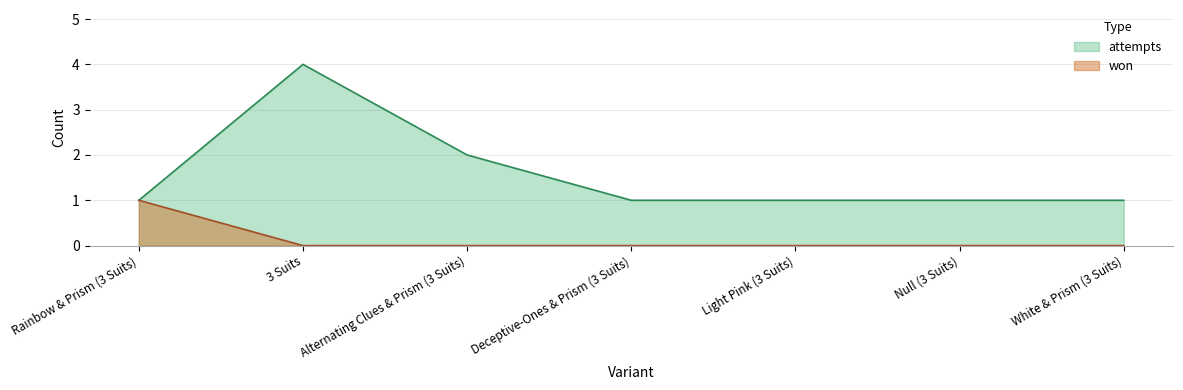

The won series shows 1 at Light Pink (3 Suits). True or false?

False